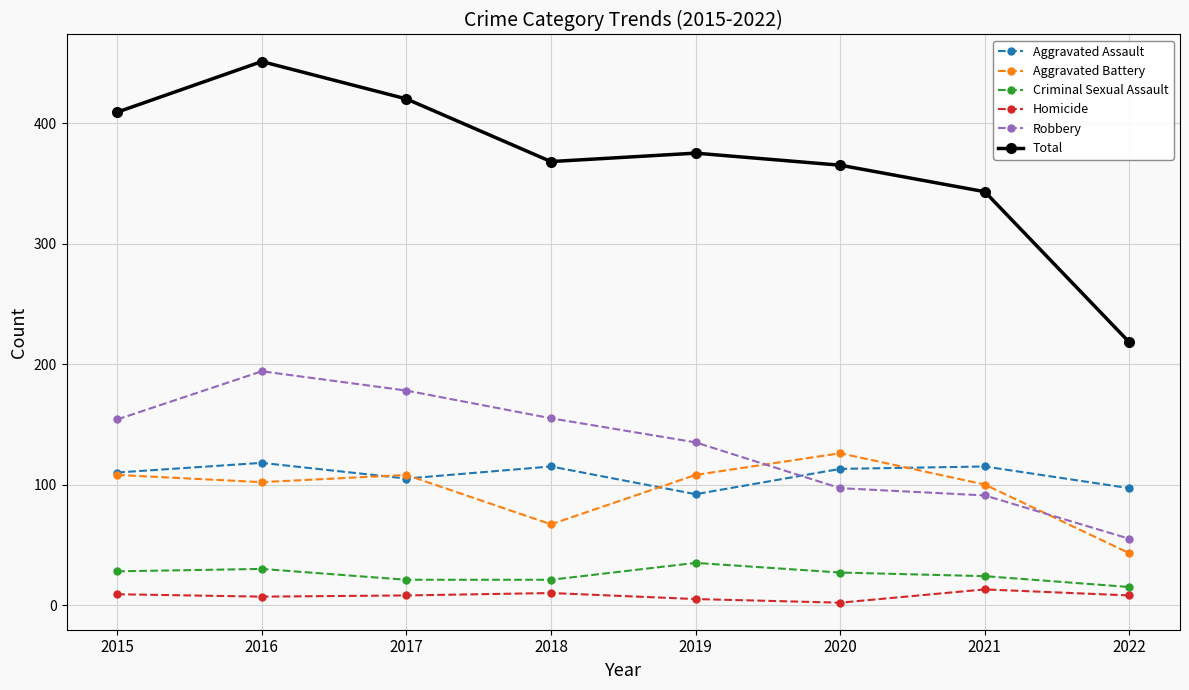

True or false: Criminal Sexual Assault and Robbery cross at least once.

False